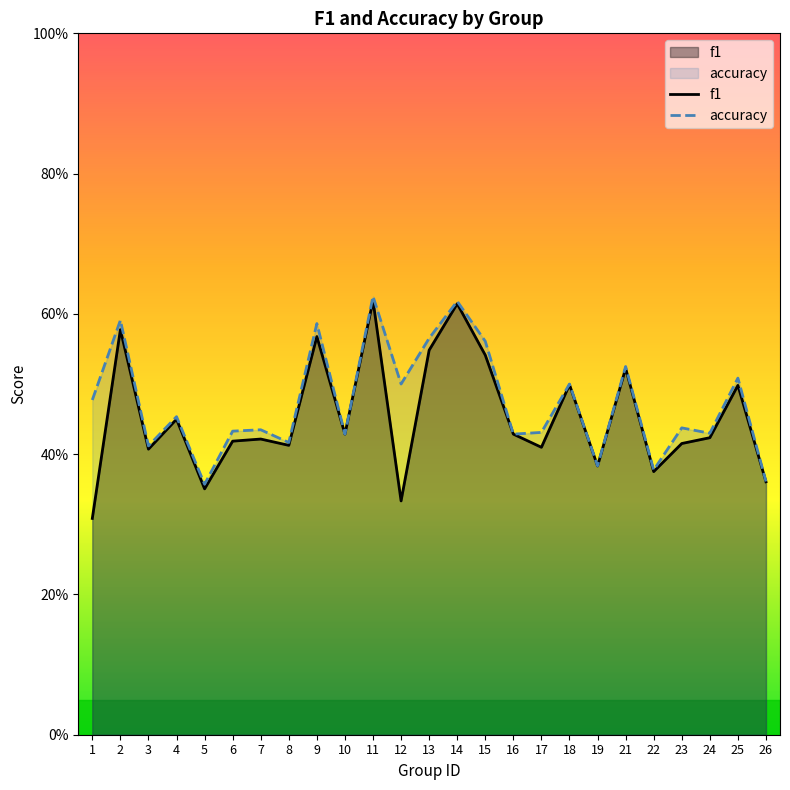

List the series in order of their overall mean, highest first.

accuracy, f1